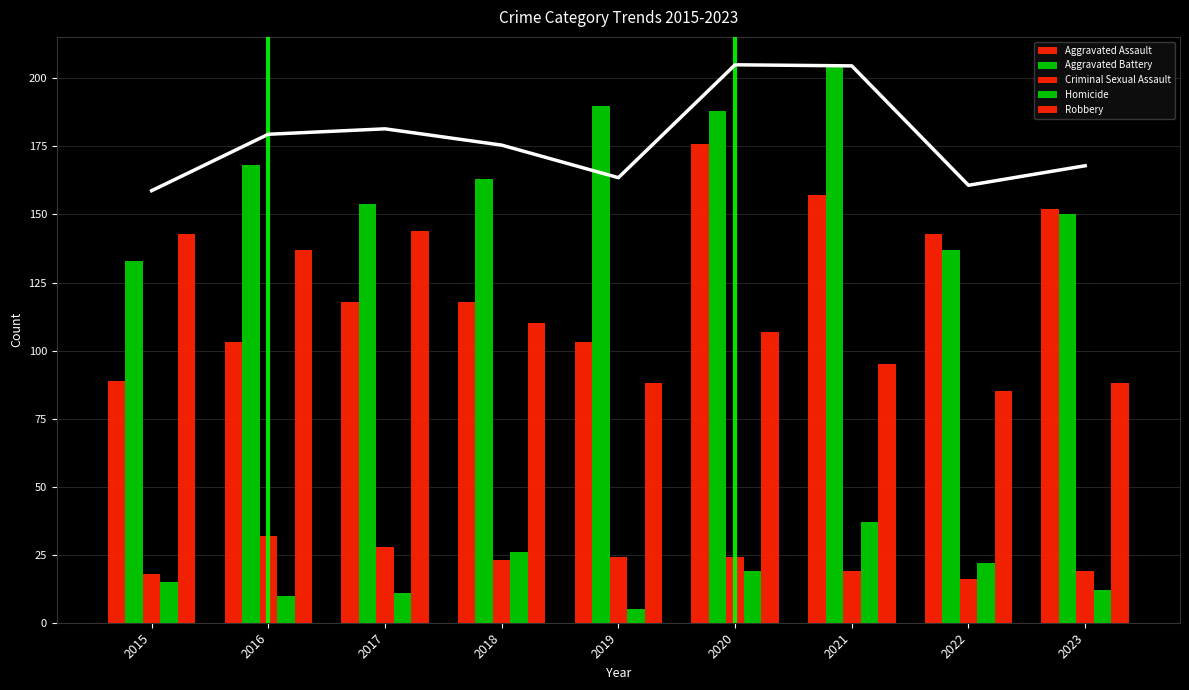

Where is Robbery nearest to the value 114?

2018